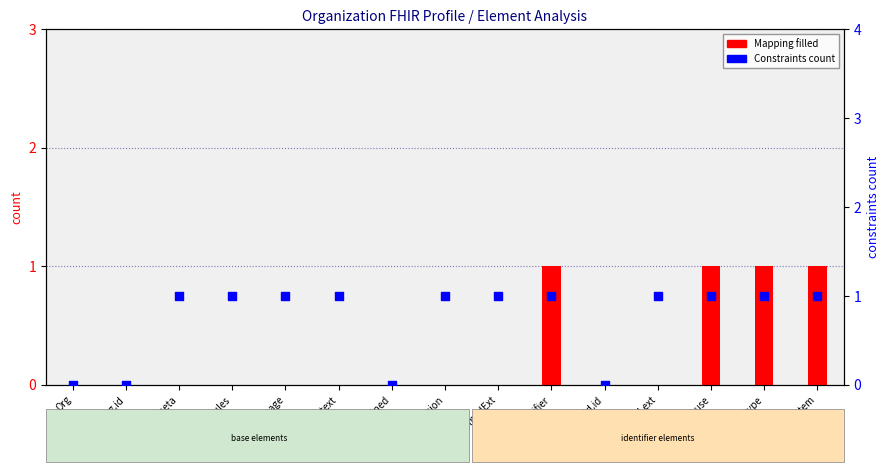

Which series contains the lowest Y value?

Mapping filled